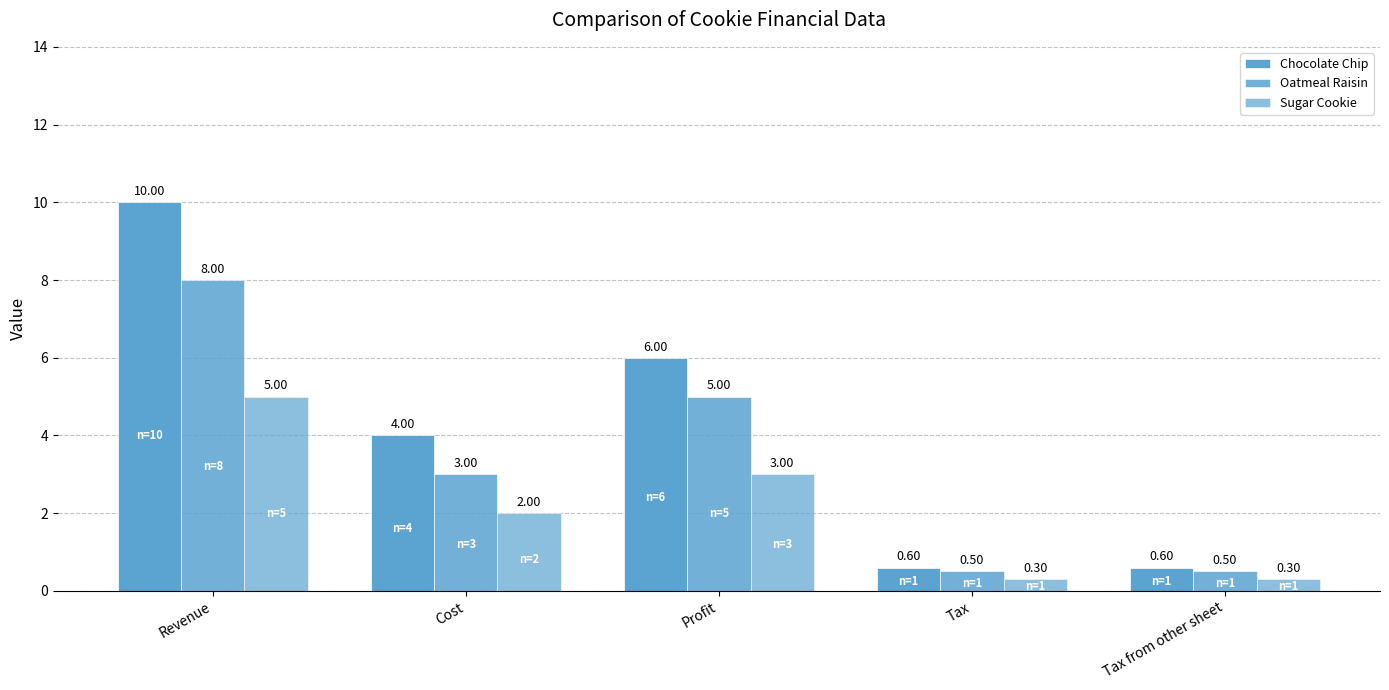

What is the difference between the second highest and minimum values in the Chocolate Chip series?

5.4